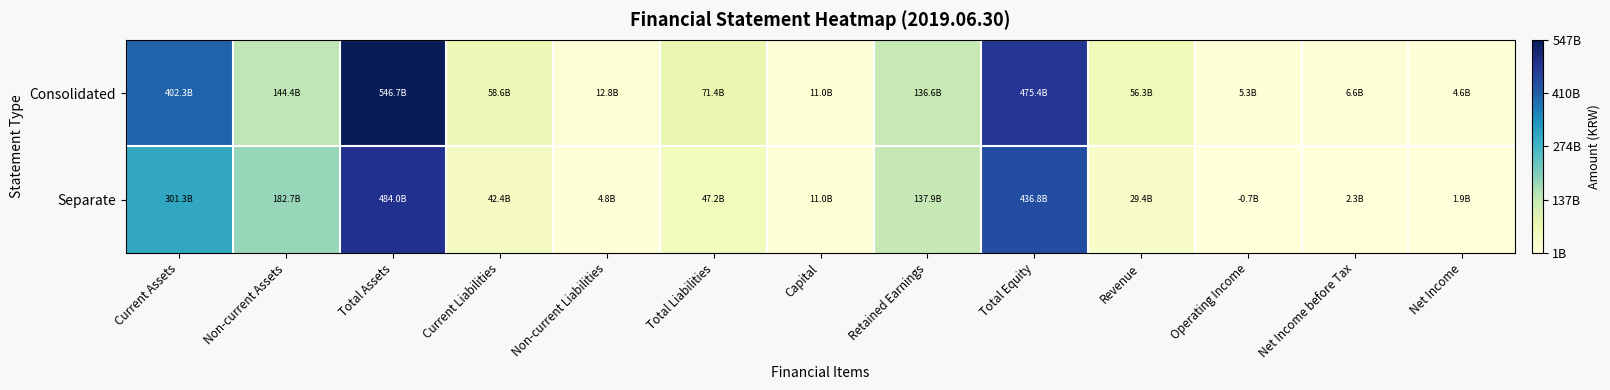

How many distinct data groups are displayed?

2